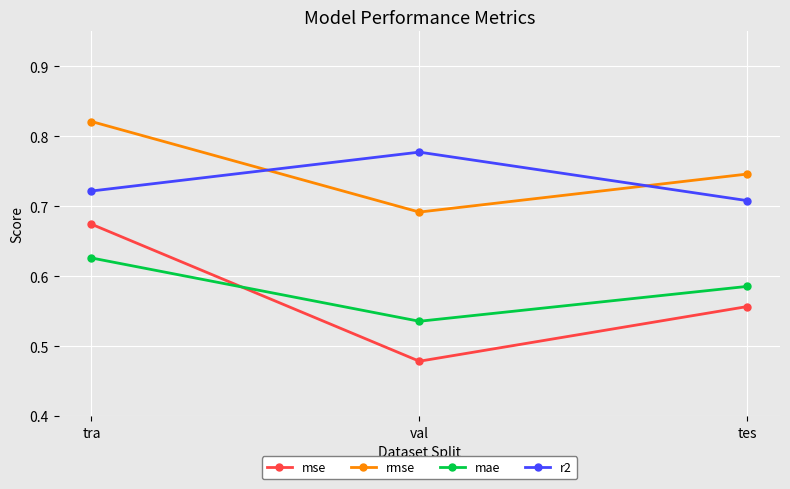

What is the sum of the mse values at val and tes?

1.0